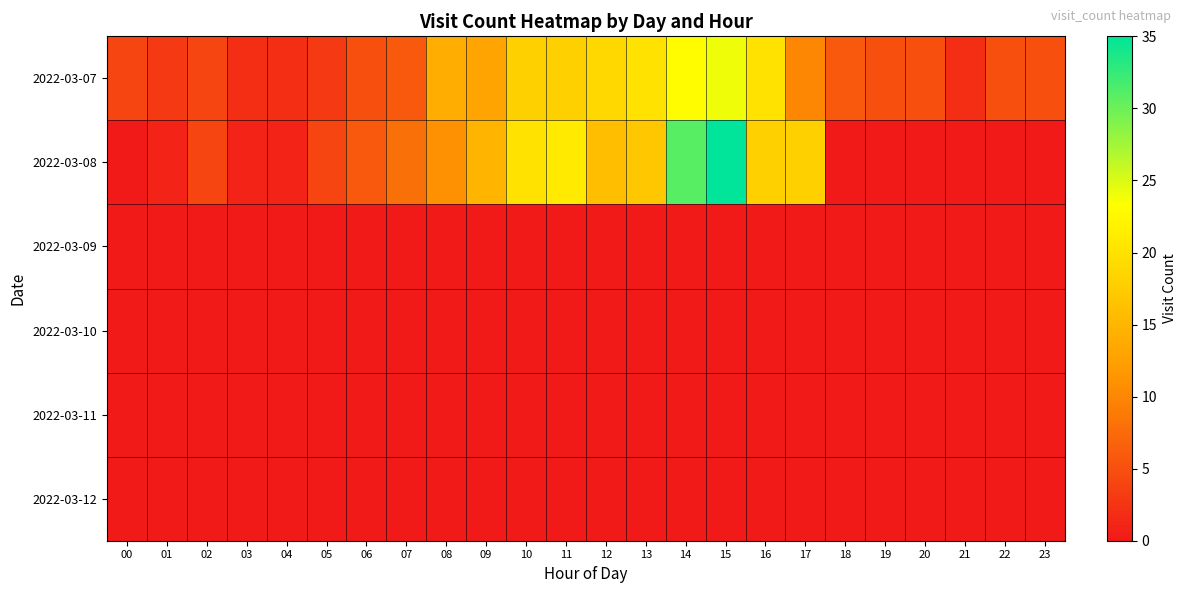

Between 17 and 02, which is larger?

17